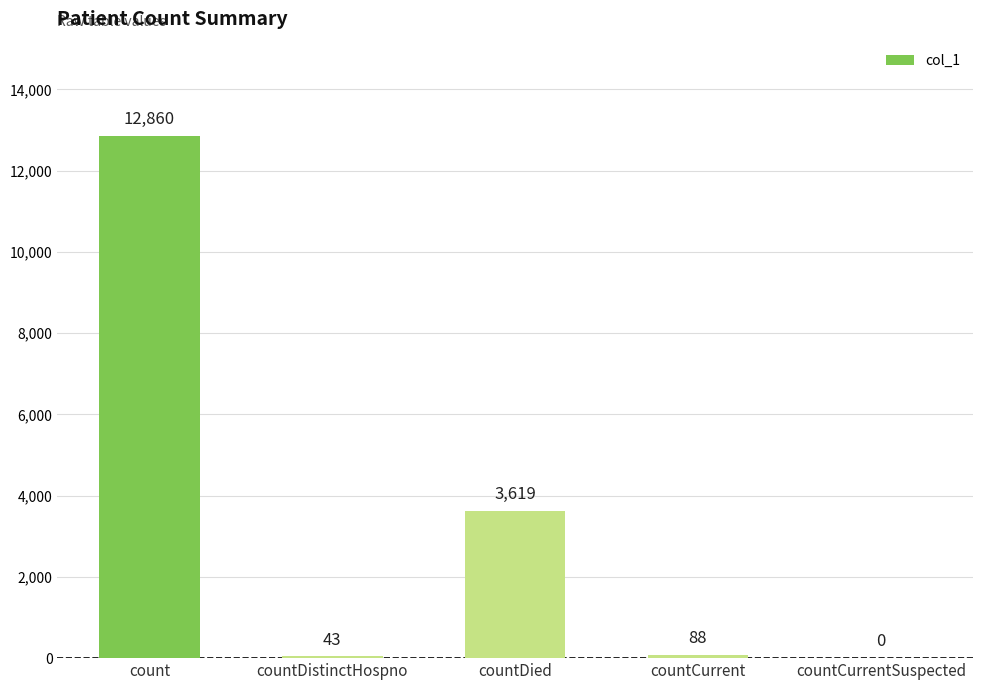

Where is the data nearest to the value 6430?

countDied